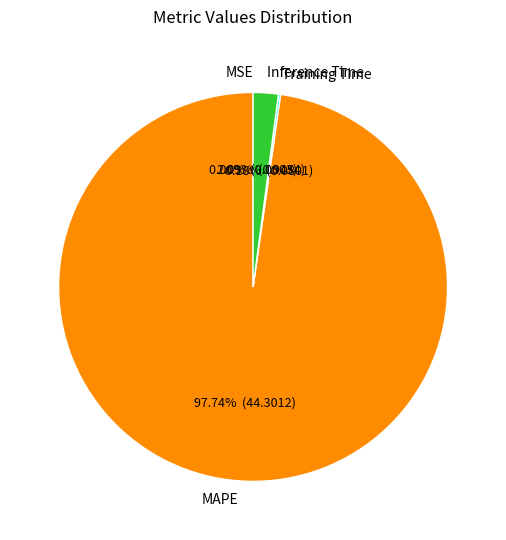

Which slice is the largest?

MAPE